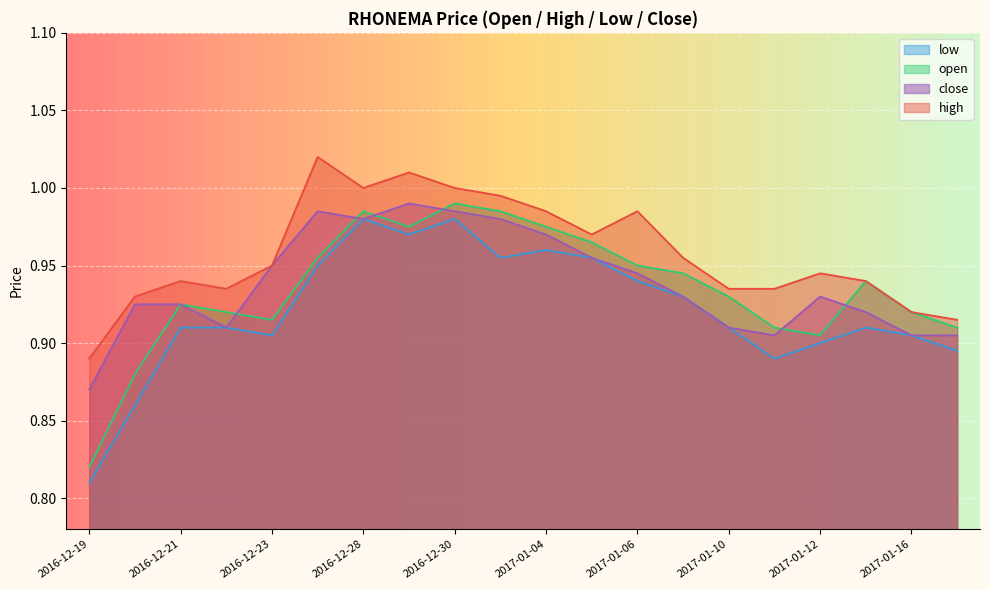

How many data points does each series have?

20